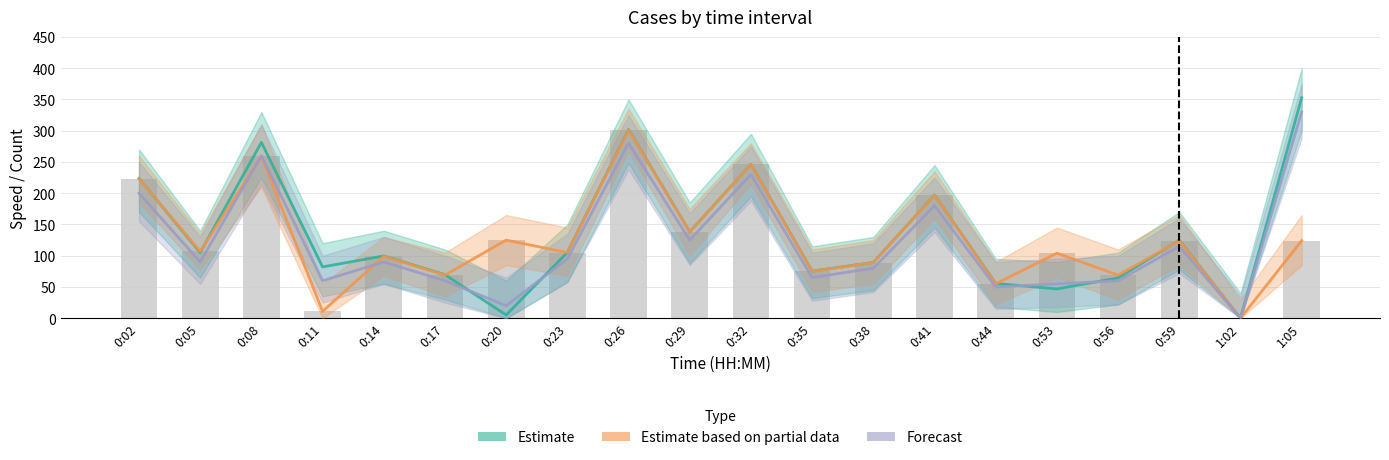

Does the chart contain any negative values?

No